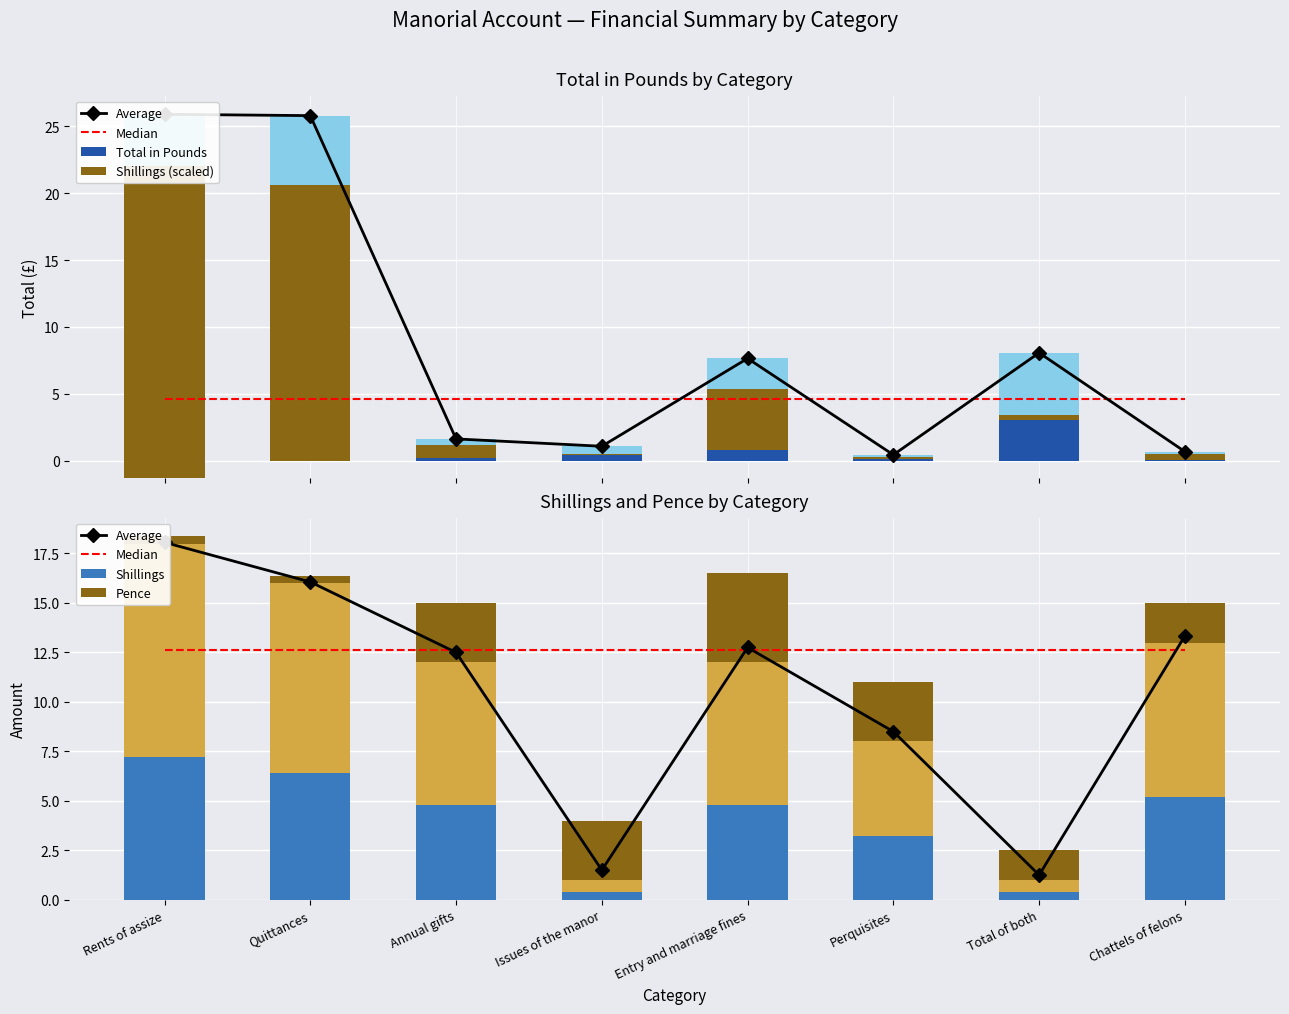

Between Total of both and Quittances, which is larger?

Quittances